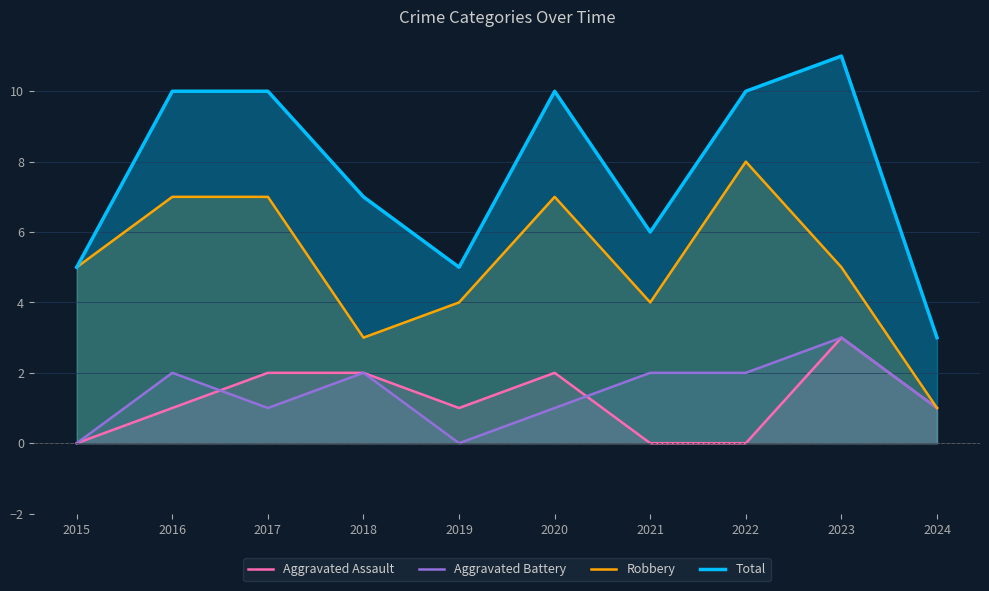

How many interior local peaks does the Robbery series have?

2